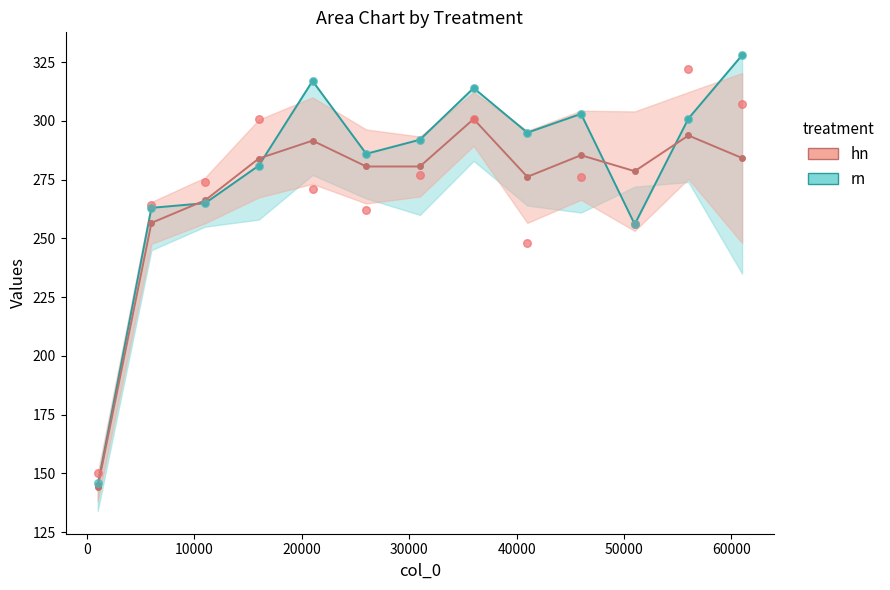

Is the value of hn_line at 70000 greater than the value of rn_line at −10000?

Yes